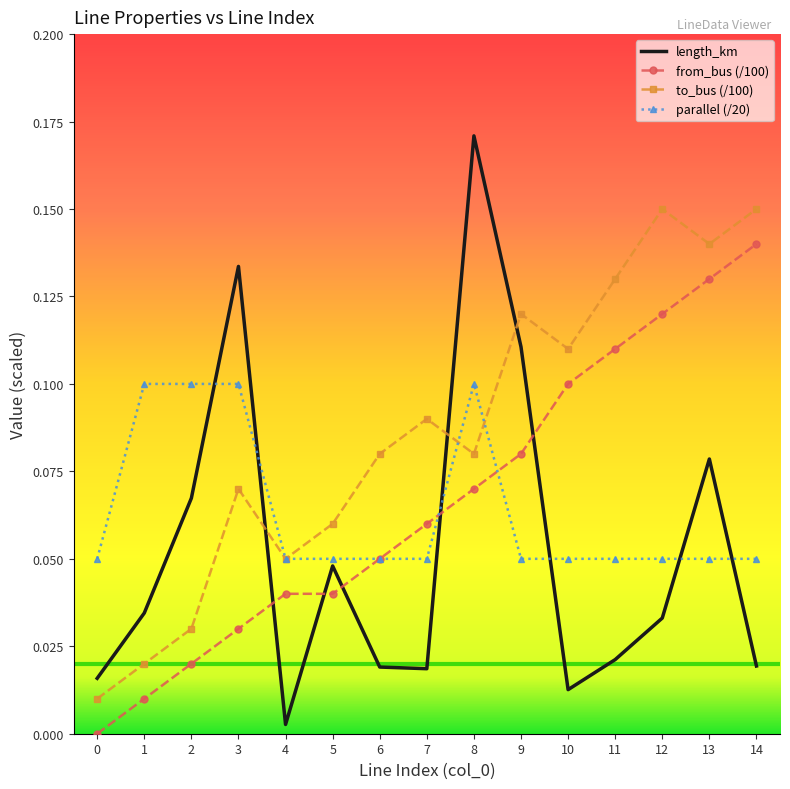

The length_km series shows 0.0 at 12. True or false?

True